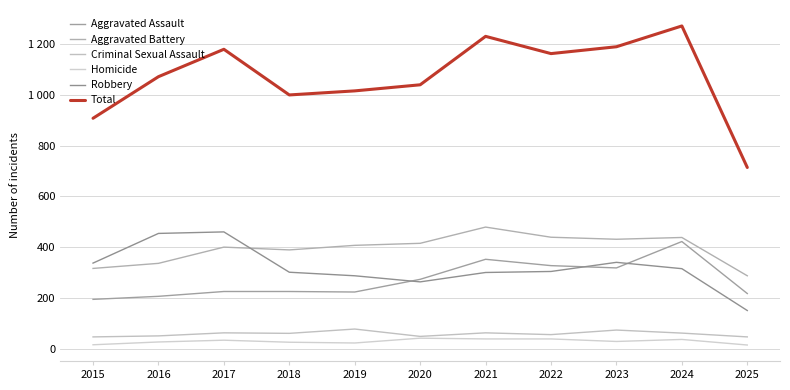

True or false: Total and Aggravated Assault cross at least once.

False